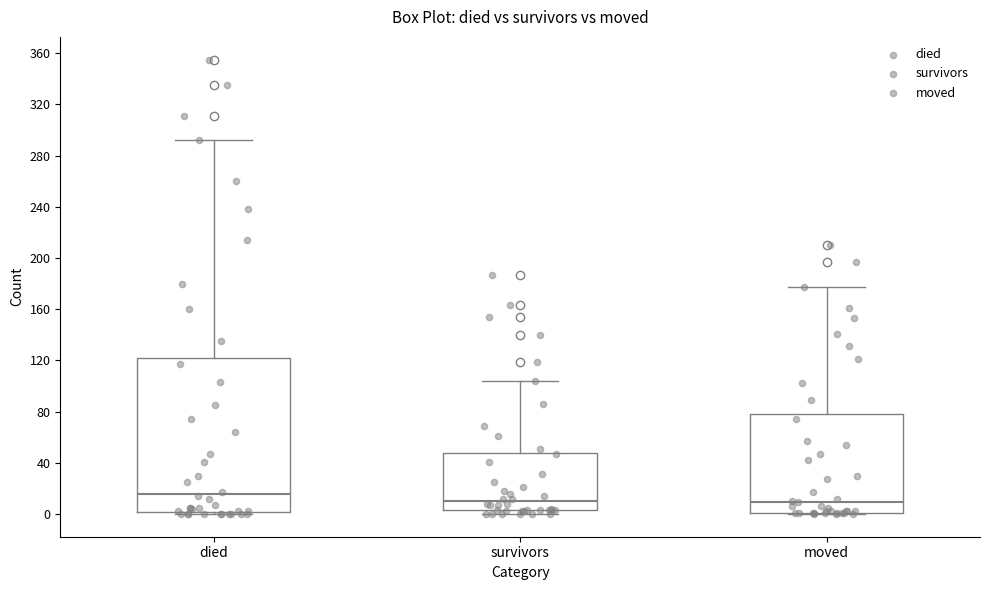

Reading left to right, read every box against the y-axis: the position of its median line, the range the box covers, and the ends of its whiskers. The values are not printed on the chart, so give them approximately, as read against the axis.

died: median 15, box 0 to 120, whiskers 0 to 290
survivors: median 10, box 5 to 50, whiskers 0 to 105
moved: median 10, box 0 to 80, whiskers 0 to 175